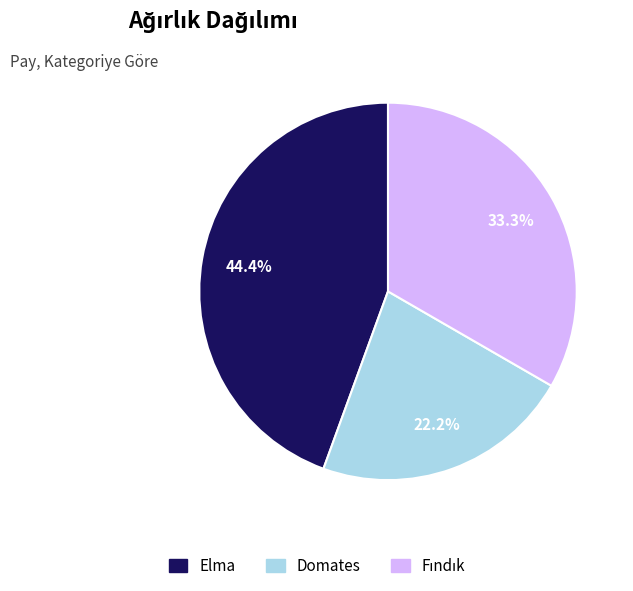

Count the number of slices in the pie.

3